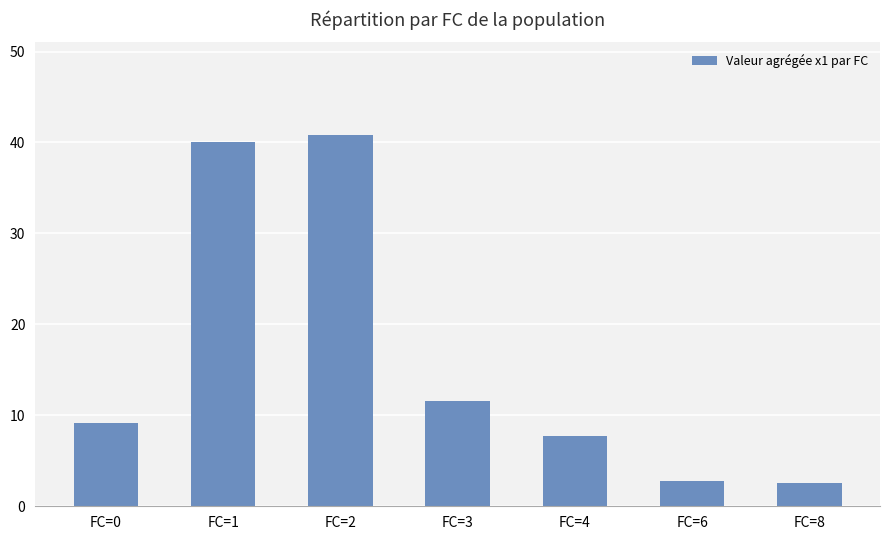

What is the minimum value shown in the chart?

2.6